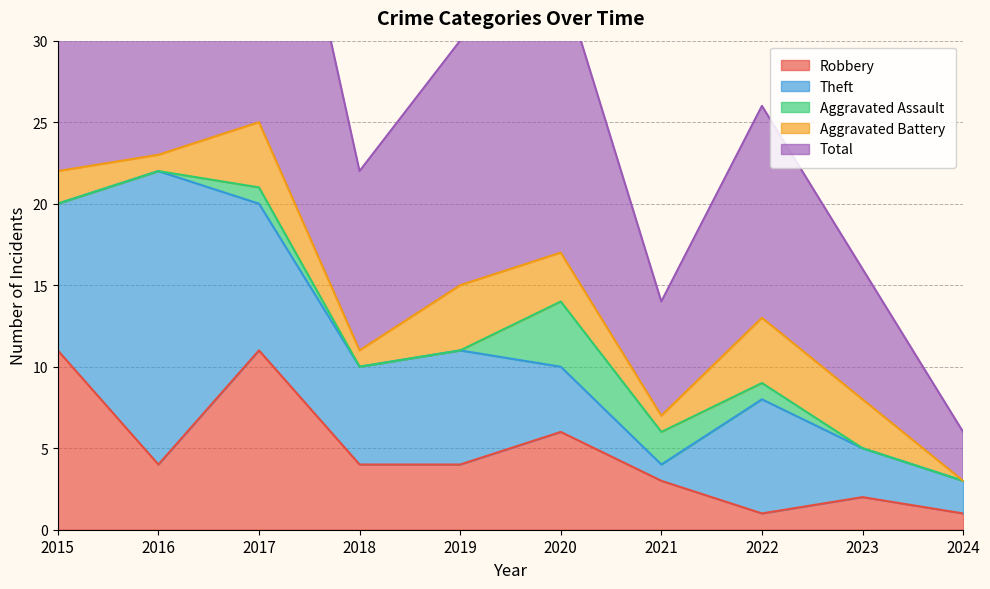

At how many categories does at least one series exceed 23?

1